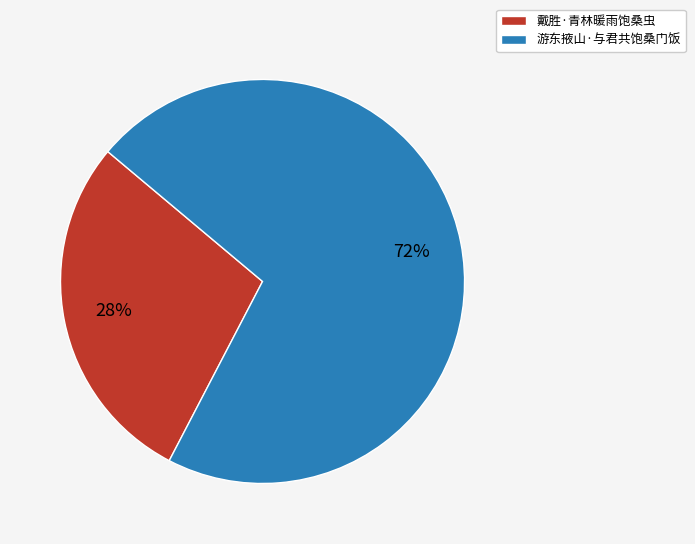

To the nearest percent, what is the average slice percentage?

50%